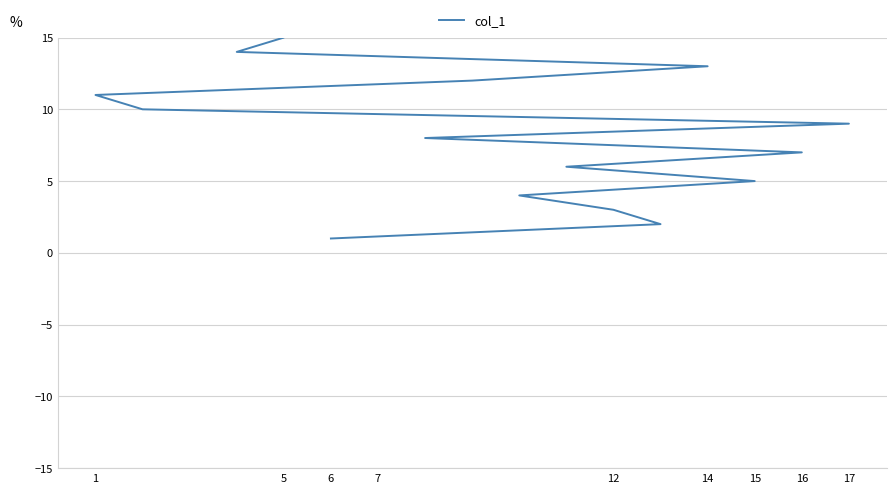

True or false: the data has more than 0 interior local peaks.

False